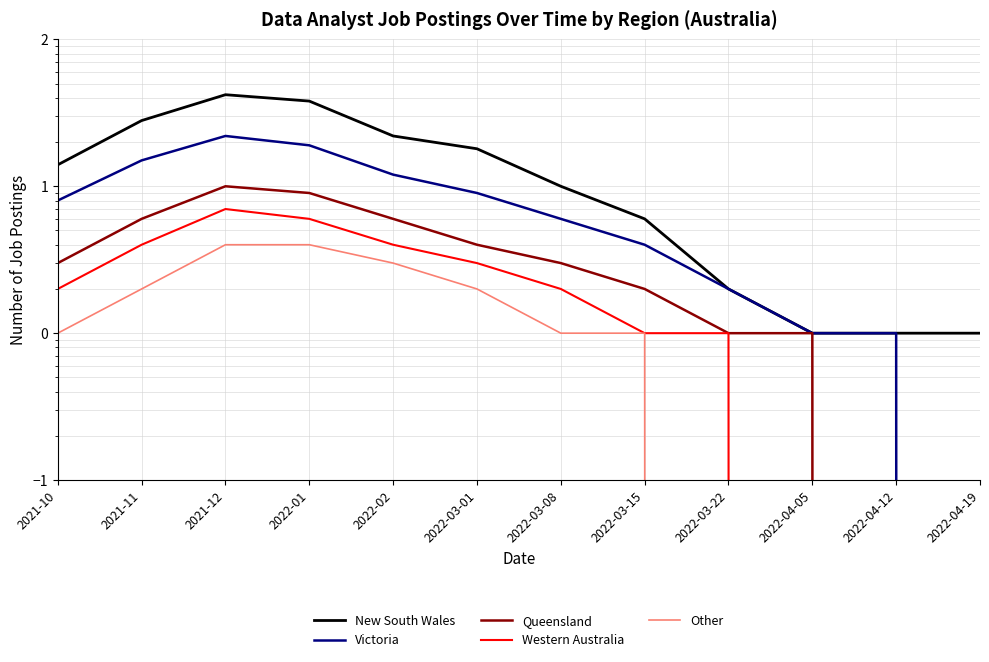

What is the difference between the Queensland values at 2022-04-12 and 2021-10?

3